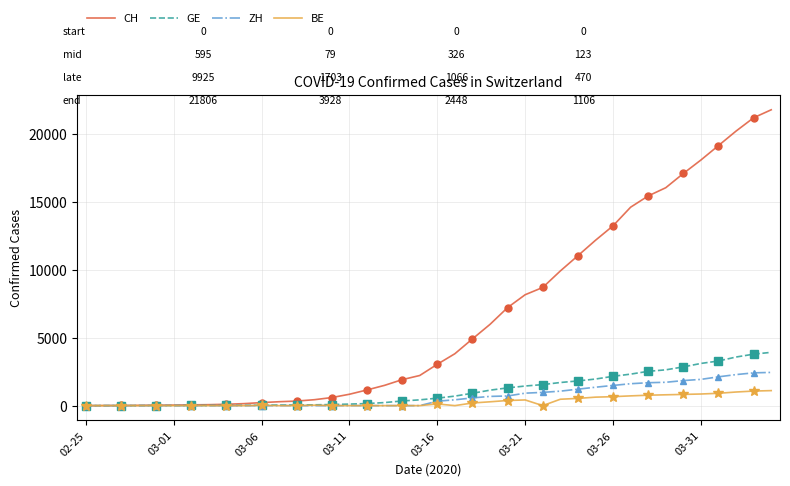

At how many categories does at least one series exceed 7493?

15